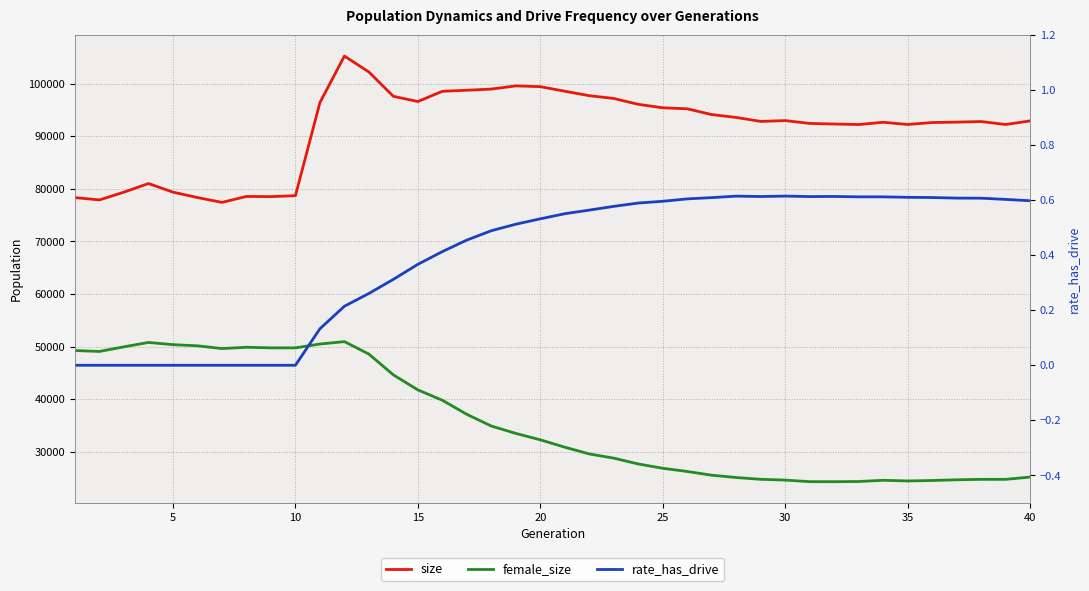

True or false: size and rate_has_drive intersect in this chart.

False